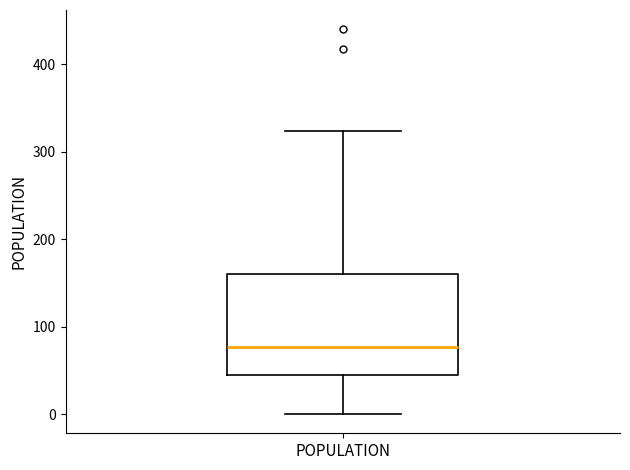

Read this box plot against the y-axis: the position of the median line, the range covered by the box, and the ends of both whiskers. The values are not printed on the chart, so give them approximately, as read against the axis.

median 80, box 40 to 160, whiskers 0 to 320